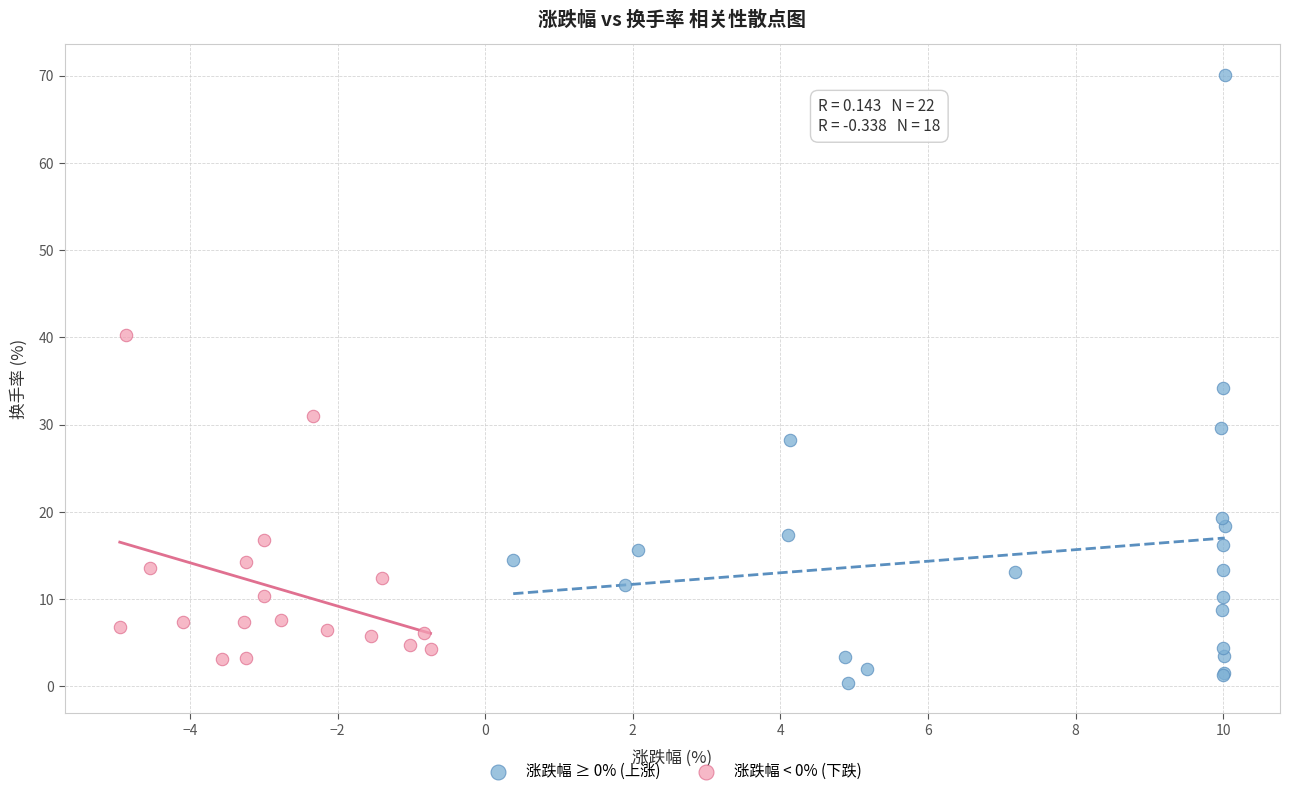

Which series has the largest Y range (max minus min)?

涨跌幅 ≥ 0% (上涨)